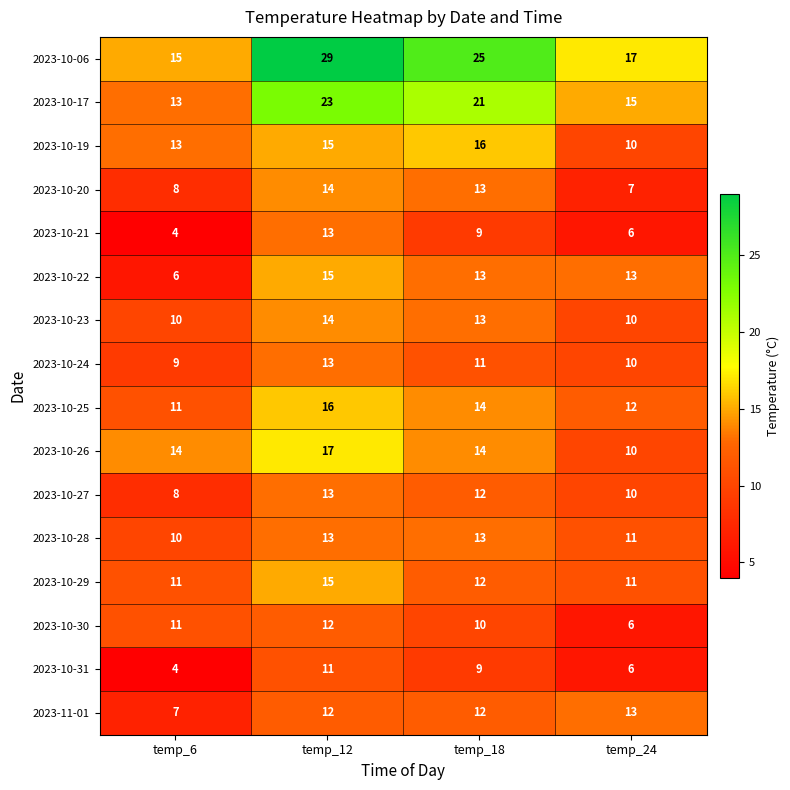

How many categories are shown in the chart?

4